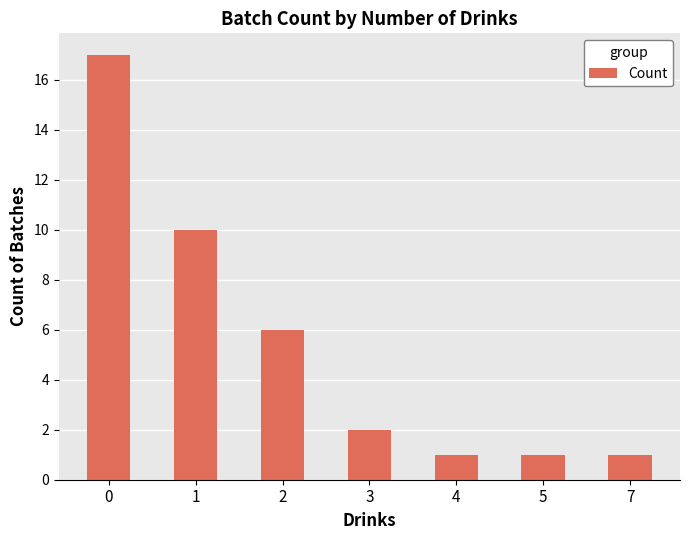

What is the change in value from 1 to 7?

-9